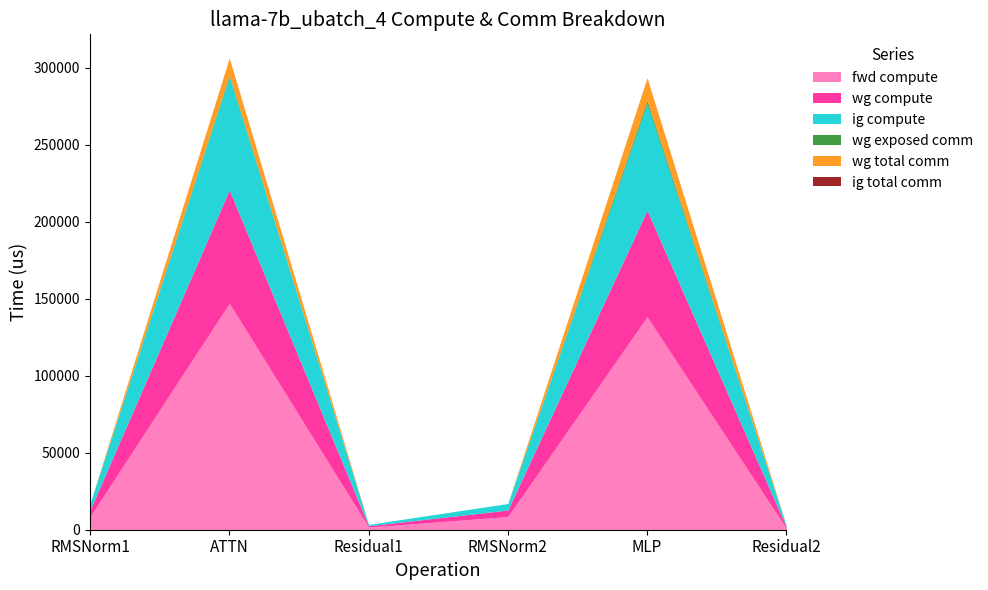

What is the sum of the wg exposed comm values at RMSNorm2 and MLP?

1993.8